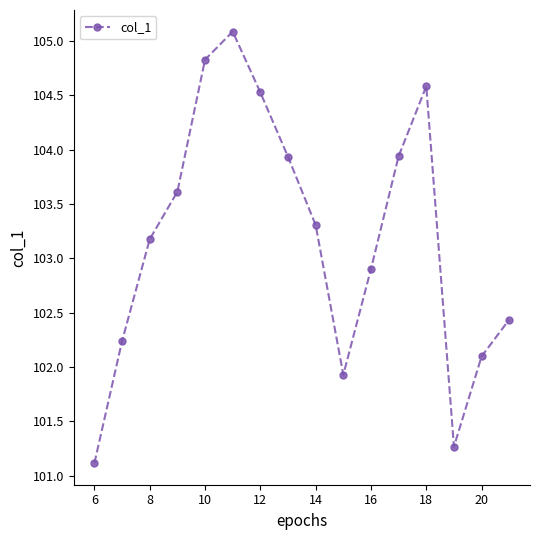

What is the maximum value shown in the chart?

105.1